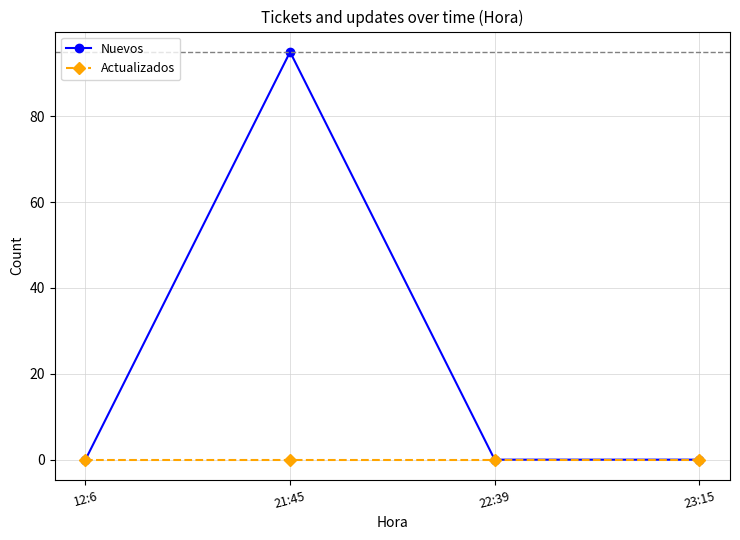

Rank the series by their maximum value, from lowest to highest.

Actualizados, Nuevos